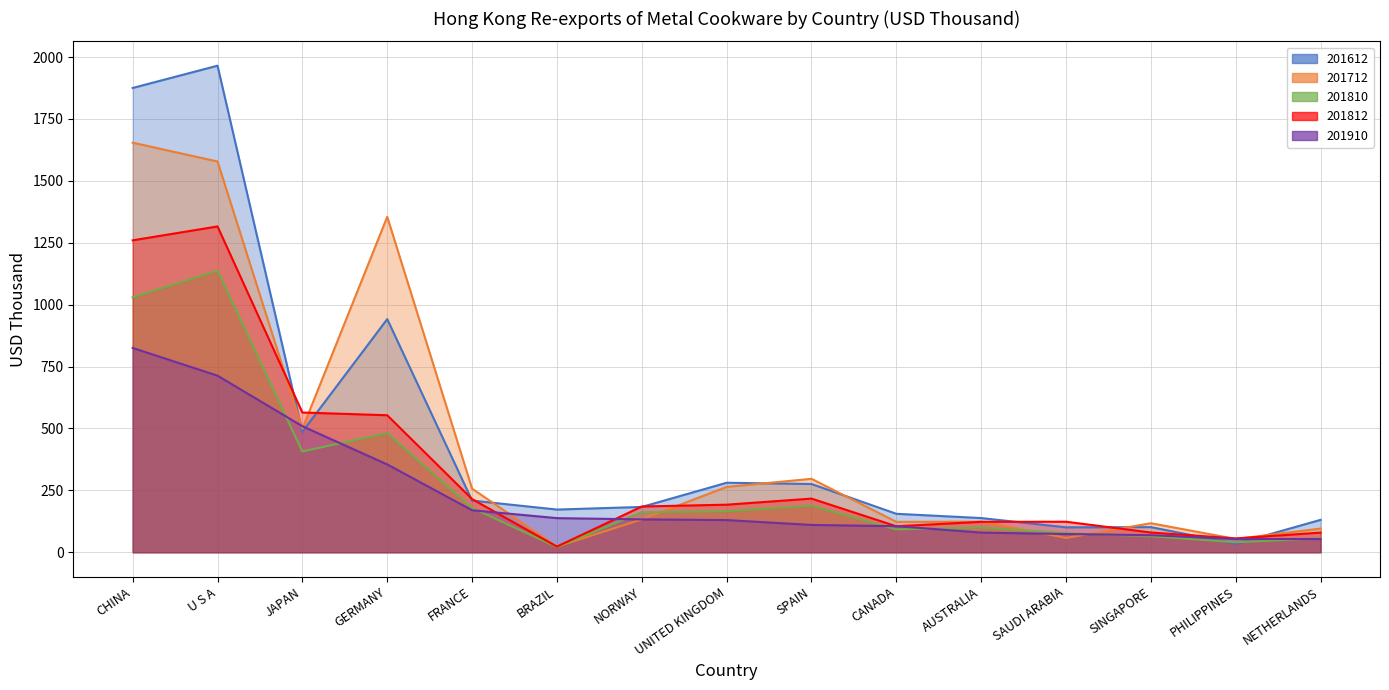

Which series ends up on top after the final intersection of 201812 and 201712?

201712